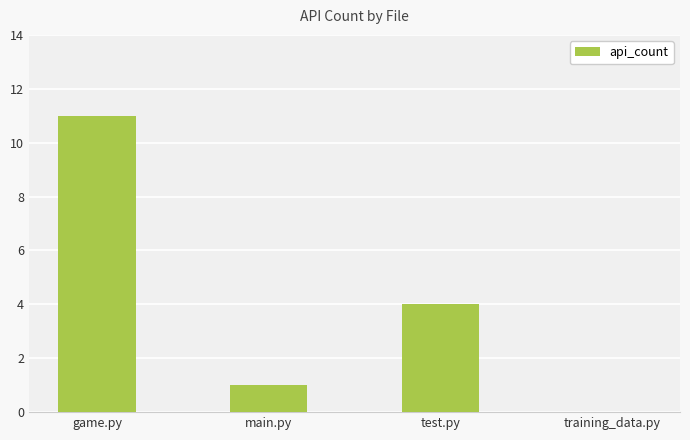

What is the sum of all values?

16